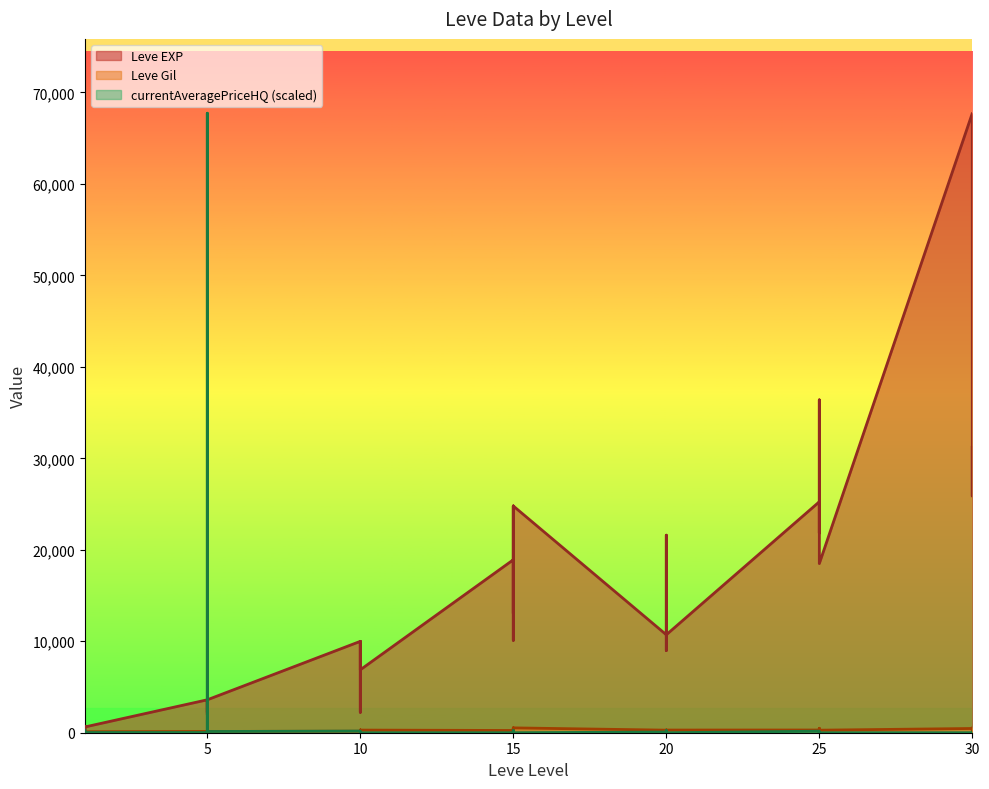

What are all the series names shown in the legend?

Leve EXP, Leve Gil, currentAveragePriceHQ